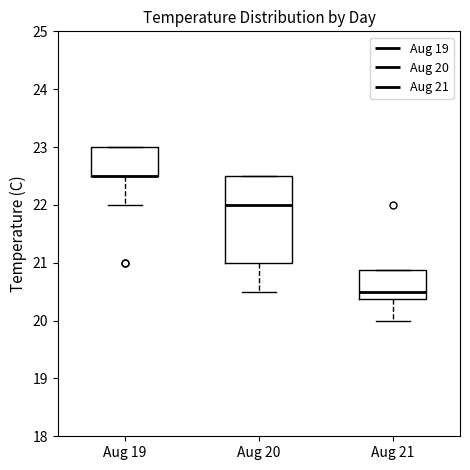

Comparing the boxes themselves (not the whiskers), which one is the tallest?

Aug 20